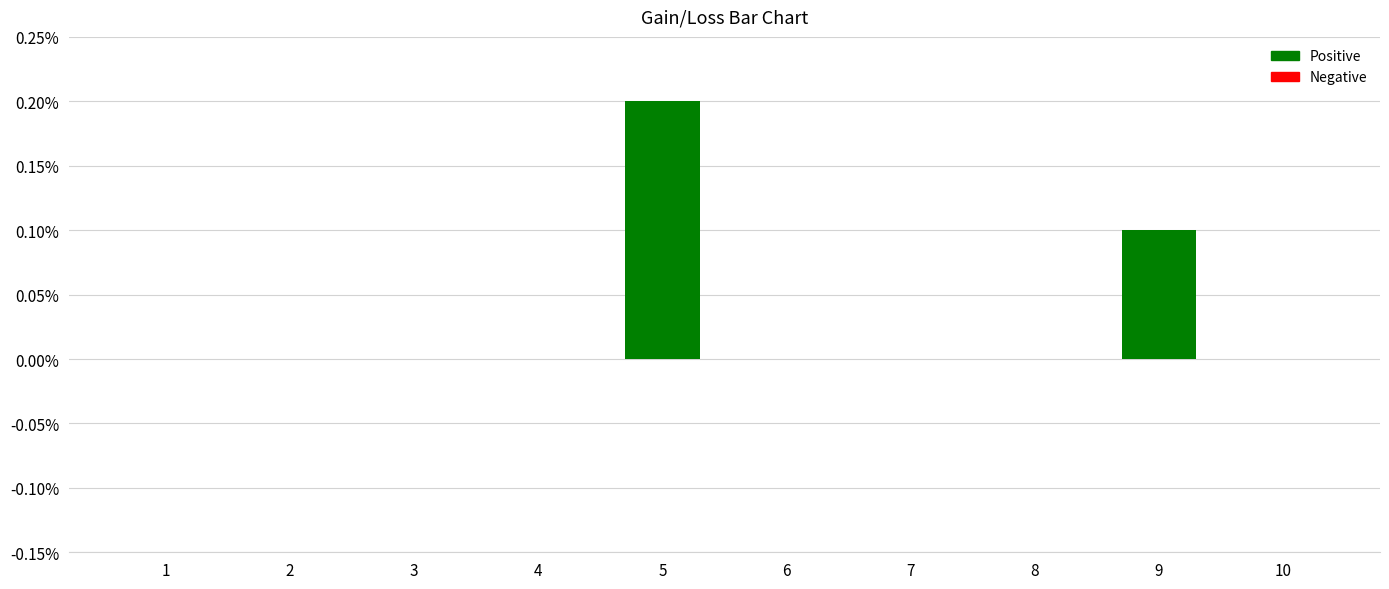

The value at 2 is 0.1. True or false?

False